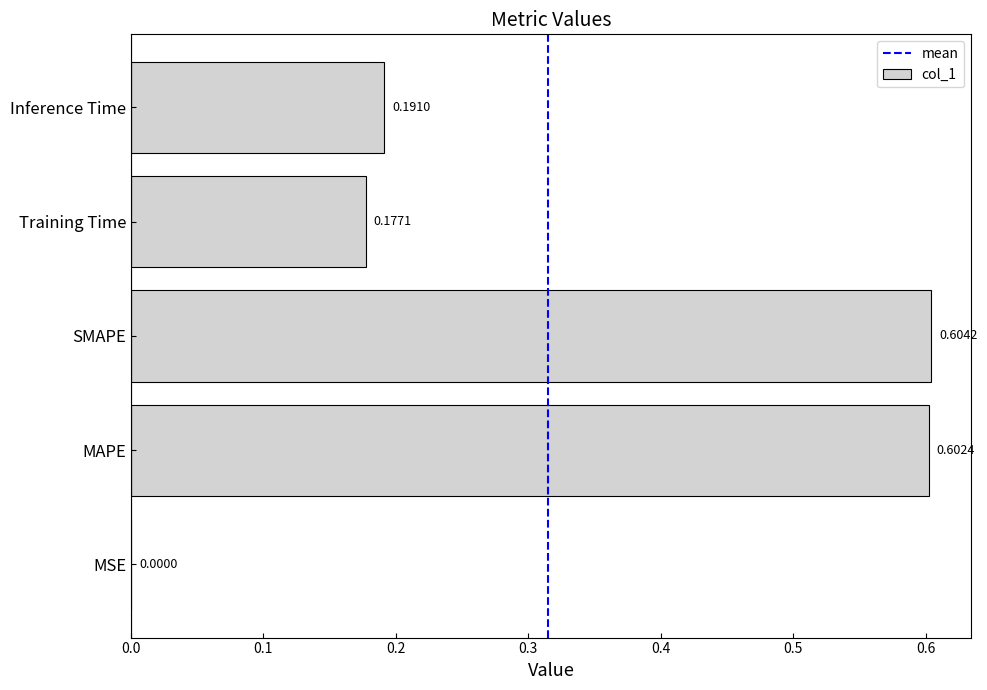

At which label is the value closest to 0?

MSE